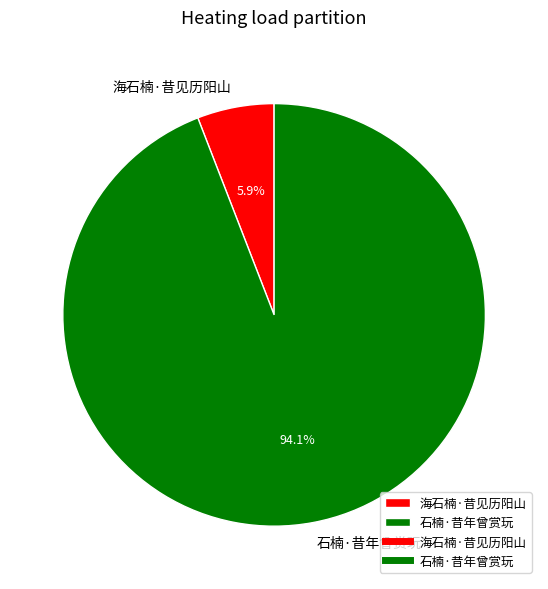

Between 海石楠·昔见历阳山 and 石楠·昔年曾赏玩, which is larger?

石楠·昔年曾赏玩